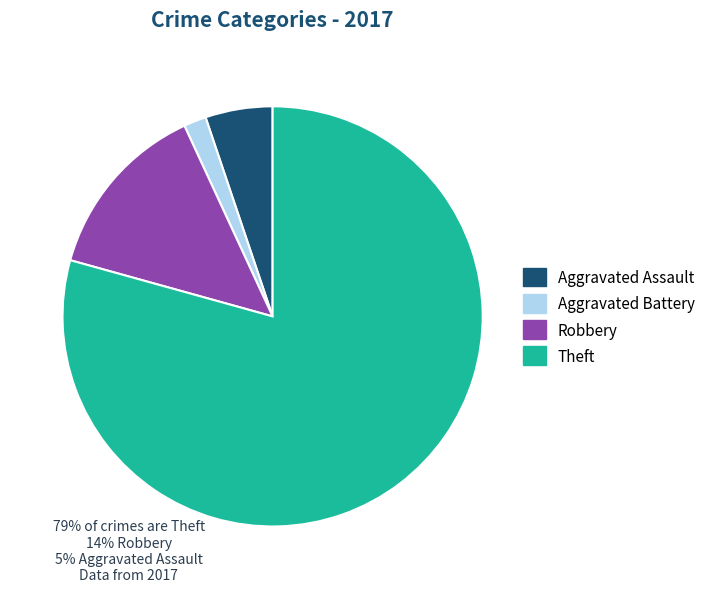

Does Theft account for over 50% of the chart?

Yes